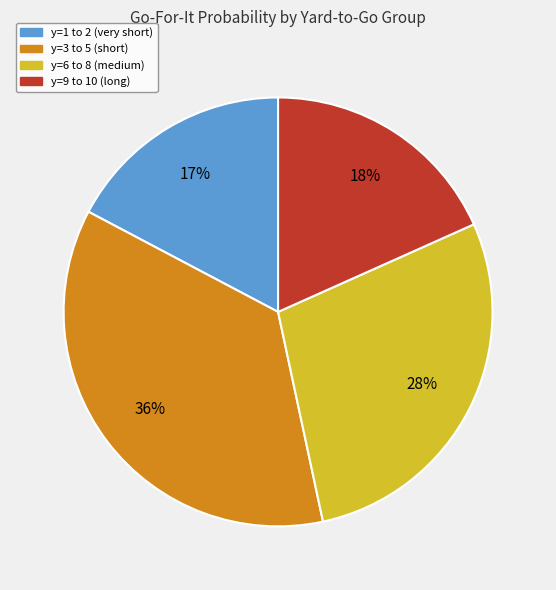

Count the number of slices in the pie.

4